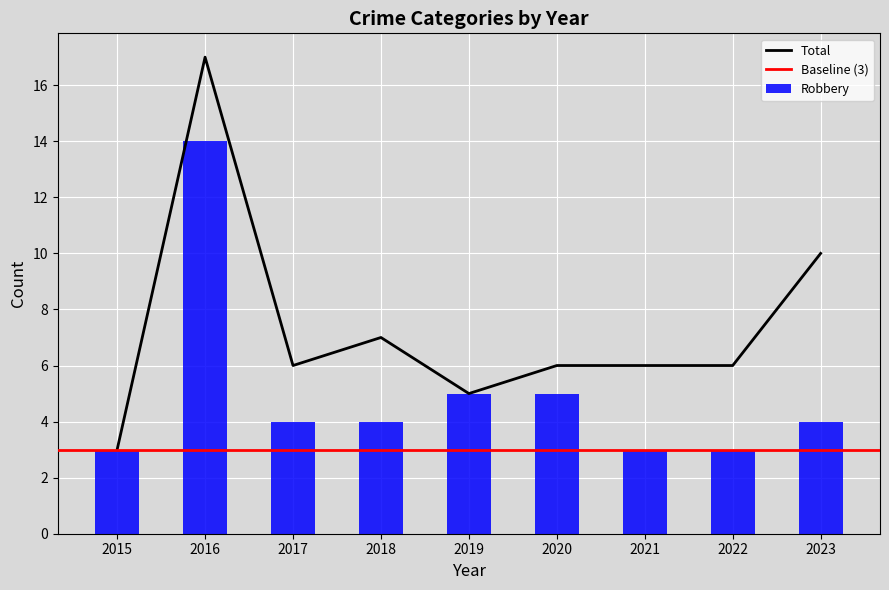

What is the sum of all Total values?

66